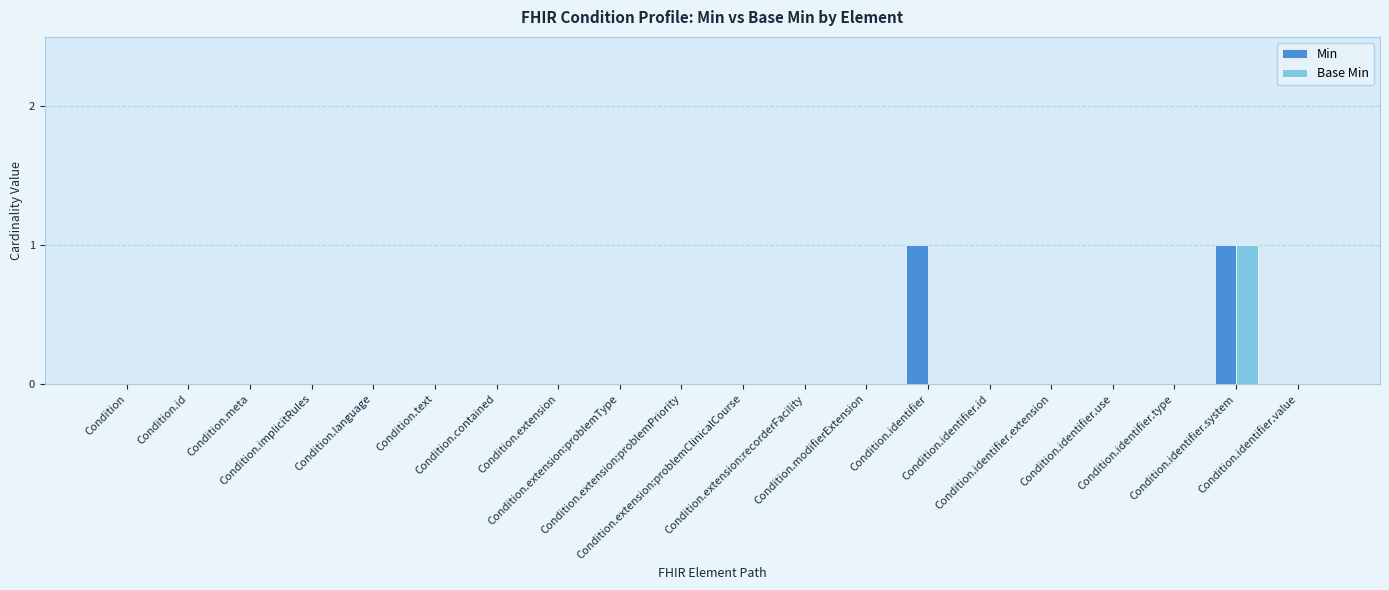

Count the number of data series in this chart.

2